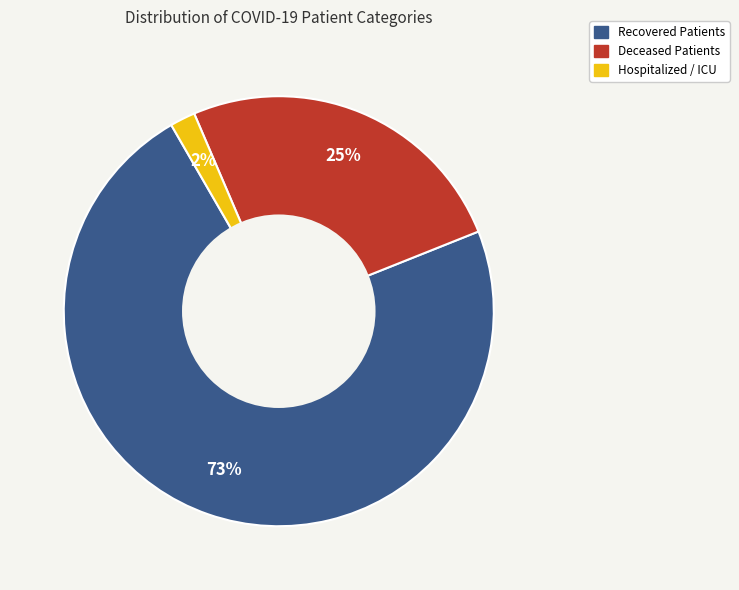

Between Hospitalized / ICU and Deceased Patients, which is larger?

Deceased Patients